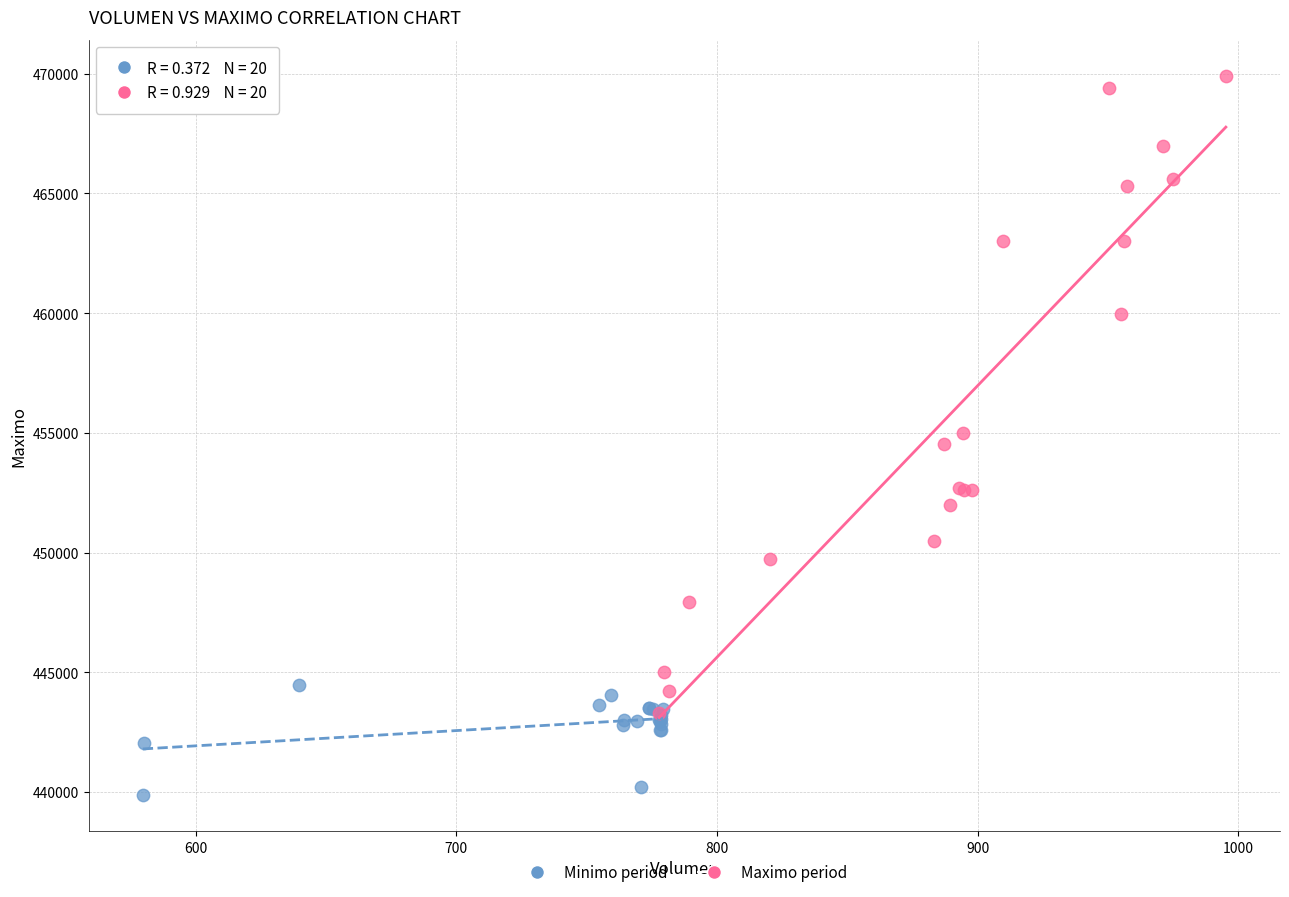

What are all the series names shown in the legend?

Minimo period, Maximo period